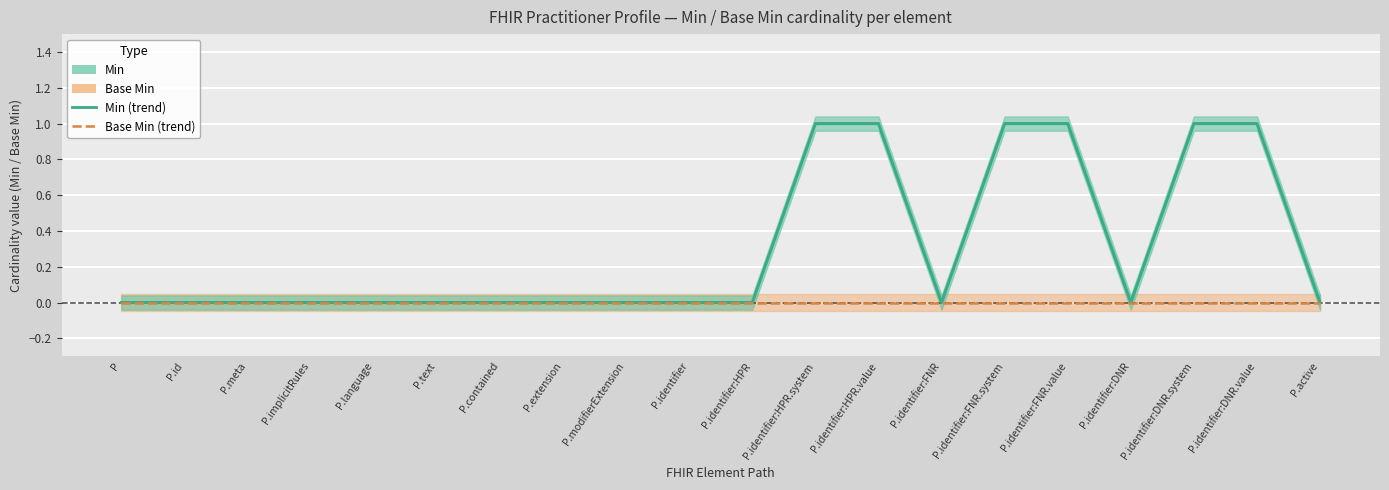

At how many categories does at least one series exceed 0?

6